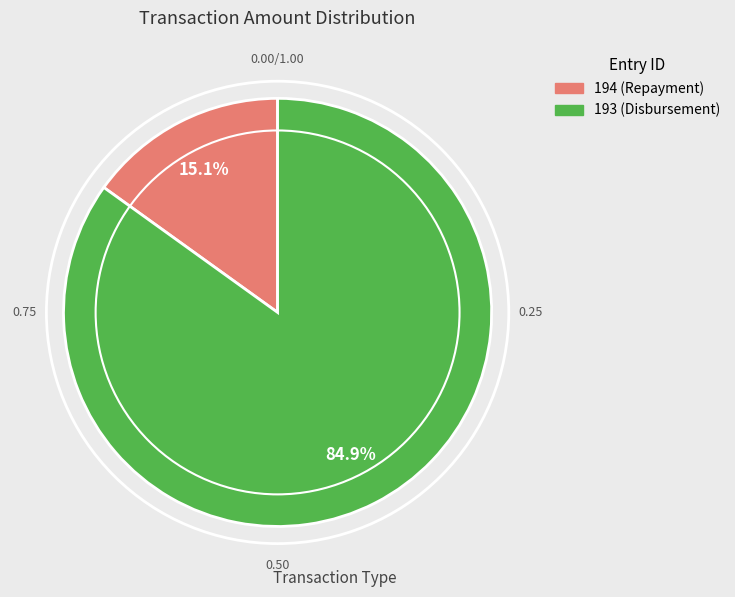

Rank the categories by value from lowest to highest.

194, 193